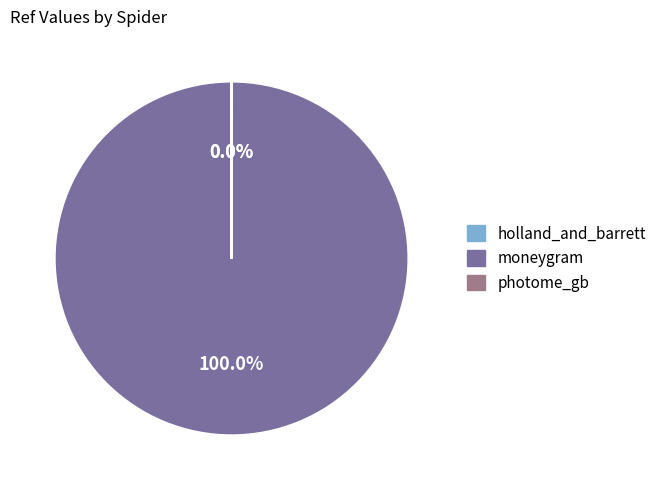

What is the majority slice?

moneygram